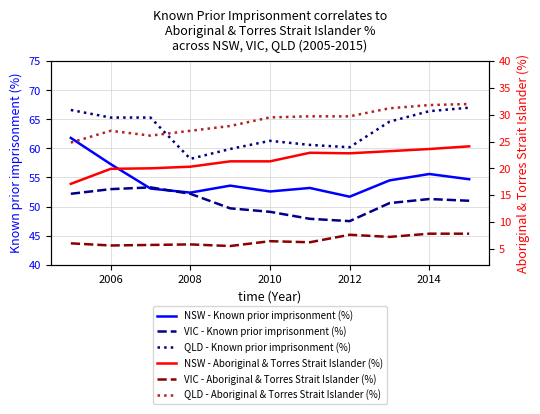

Count the number of data series in this chart.

6